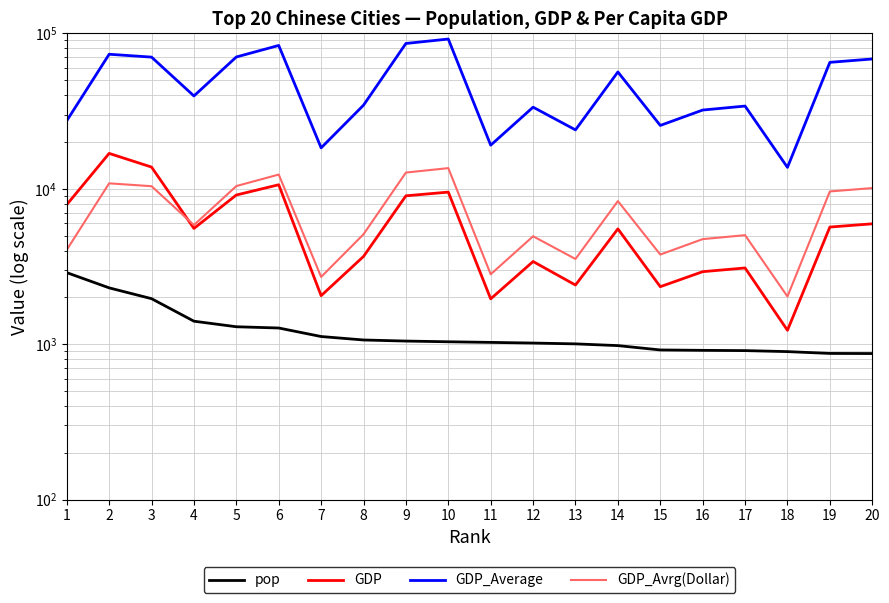

What is the average value of the GDP series?

6125.4